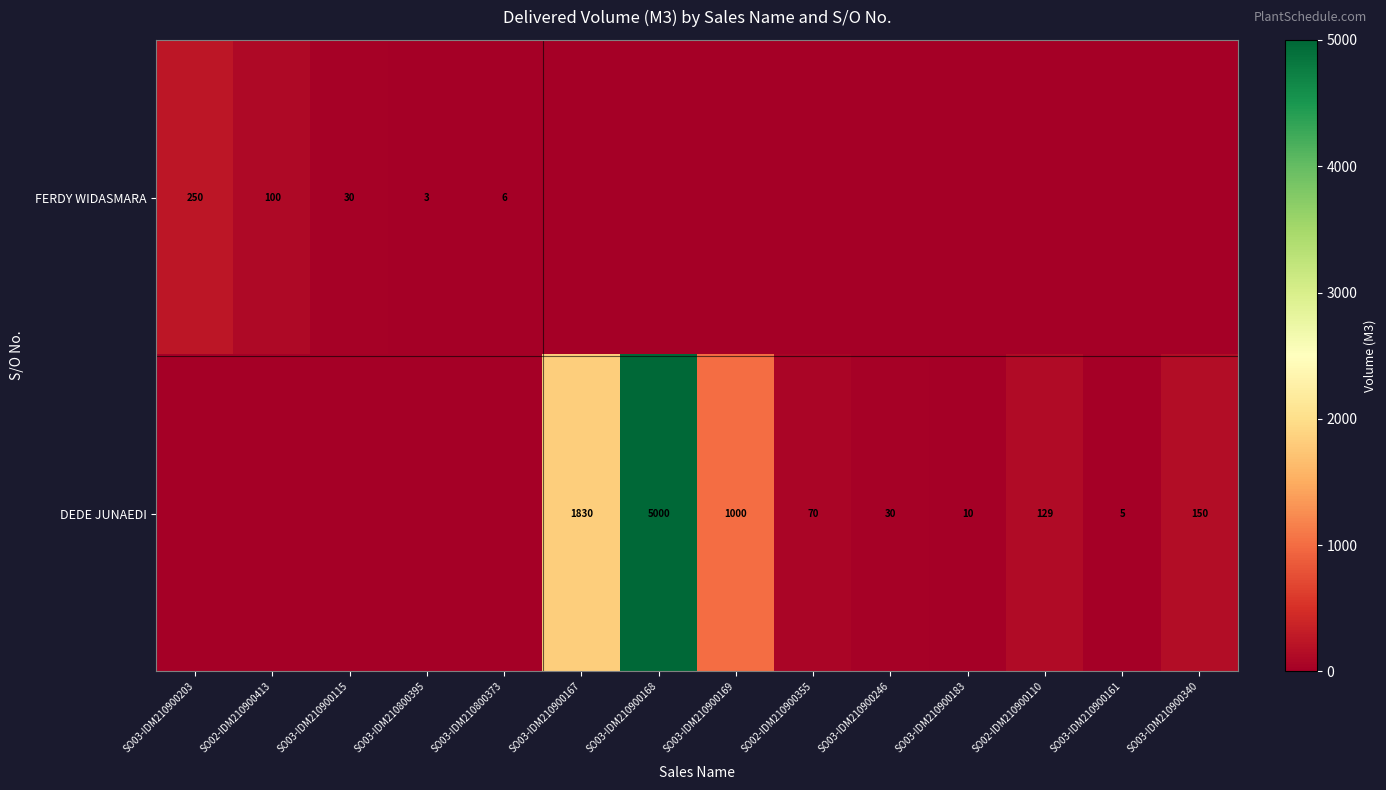

What is the difference between the FERDY WIDASMARA values at SO03-IDM210800373 and SO03-IDM210900203?

244